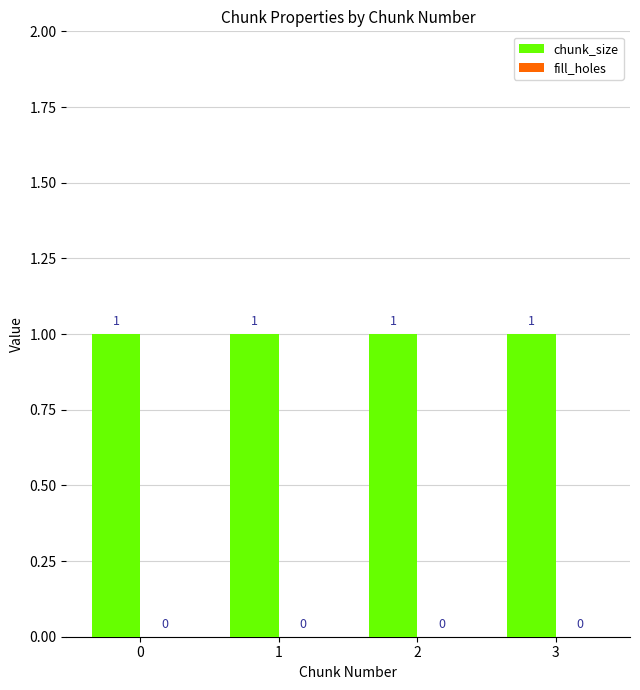

Reading right to left, what are all the values shown in this chart?

chunk_size: 1	1	1	1
fill_holes: 0	0	0	0